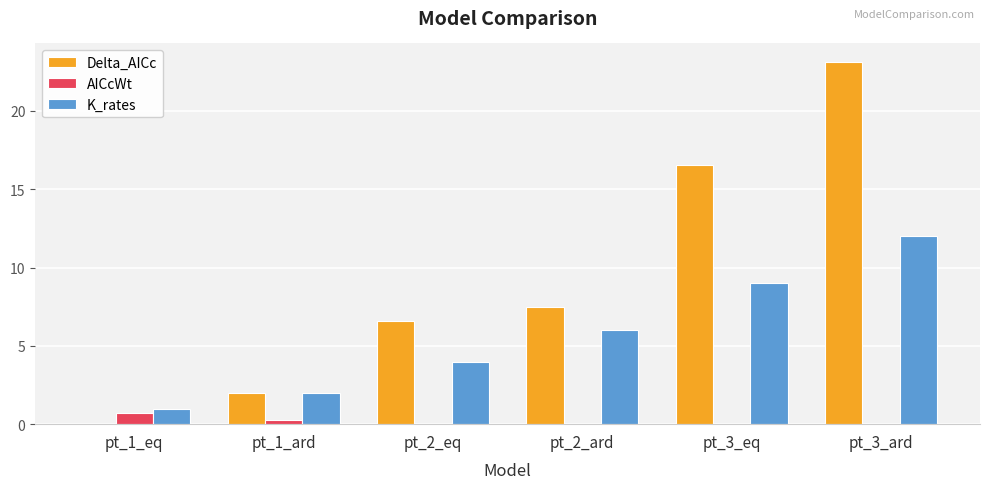

What are all the series names shown in the legend?

Delta_AICc, AICcWt, K_rates